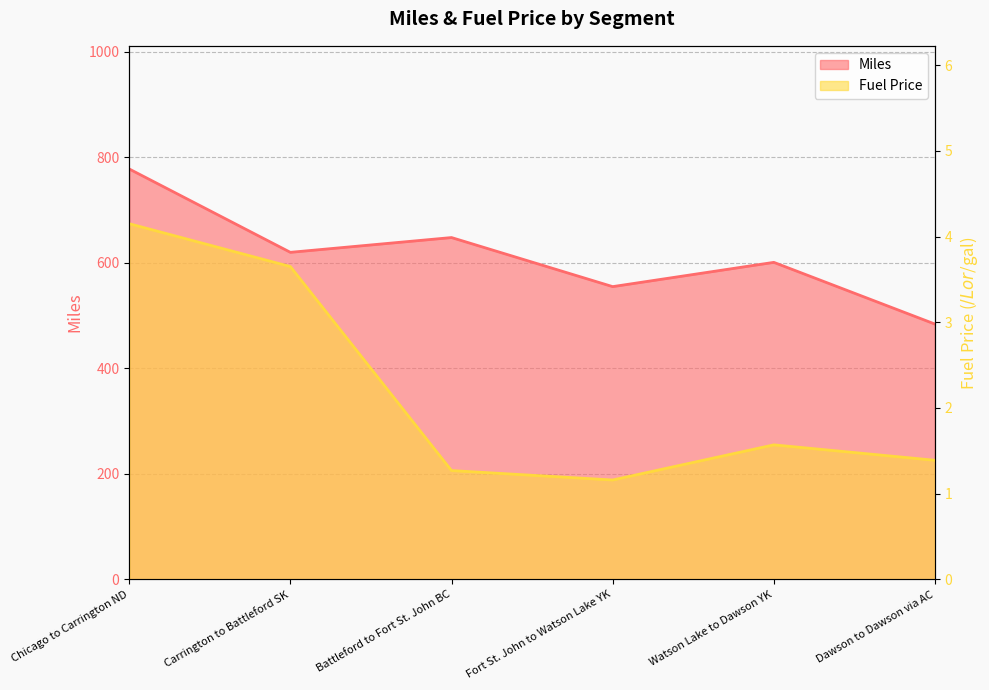

At which label is Fuel Price closest to 2?

Watson Lake to Dawson YK